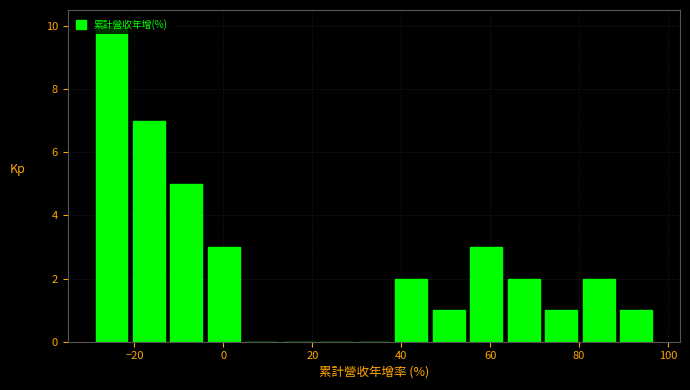

Reading left to right, list every bar in this chart as the range it spans on the x-axis followed by its height. Neither the bar edges nor the heights are printed on the chart, so give them approximately, as read against the axes.

-30 to -20: 10
-20 to -12: 7
-12 to -4: 5
-4 to 4: 3
4 to 12: 0
12 to 22: 0
22 to 30: 0
30 to 38: 0
38 to 46: 2
46 to 54: 1
54 to 64: 3
64 to 72: 2
72 to 80: 1
80 to 88: 2
88 to 98: 1